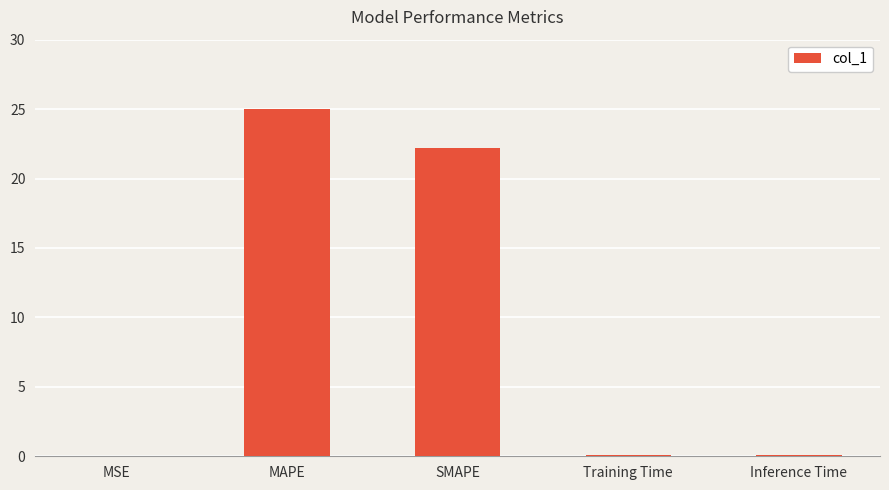

What is the sum of all values?

47.4